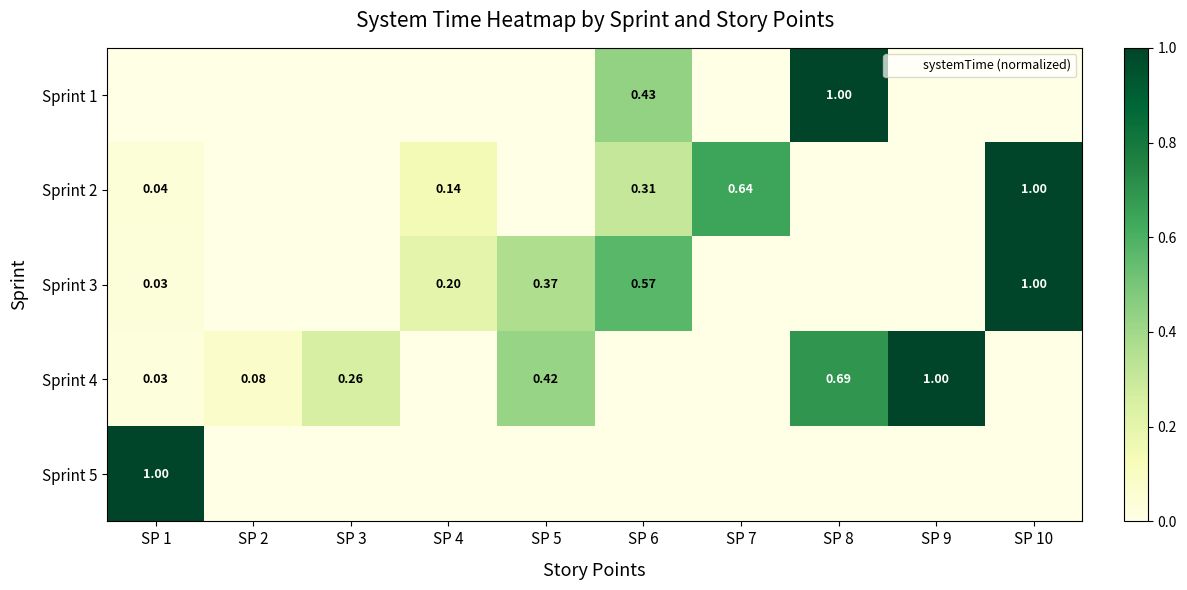

Which category has the lowest value across all series?

SP 1